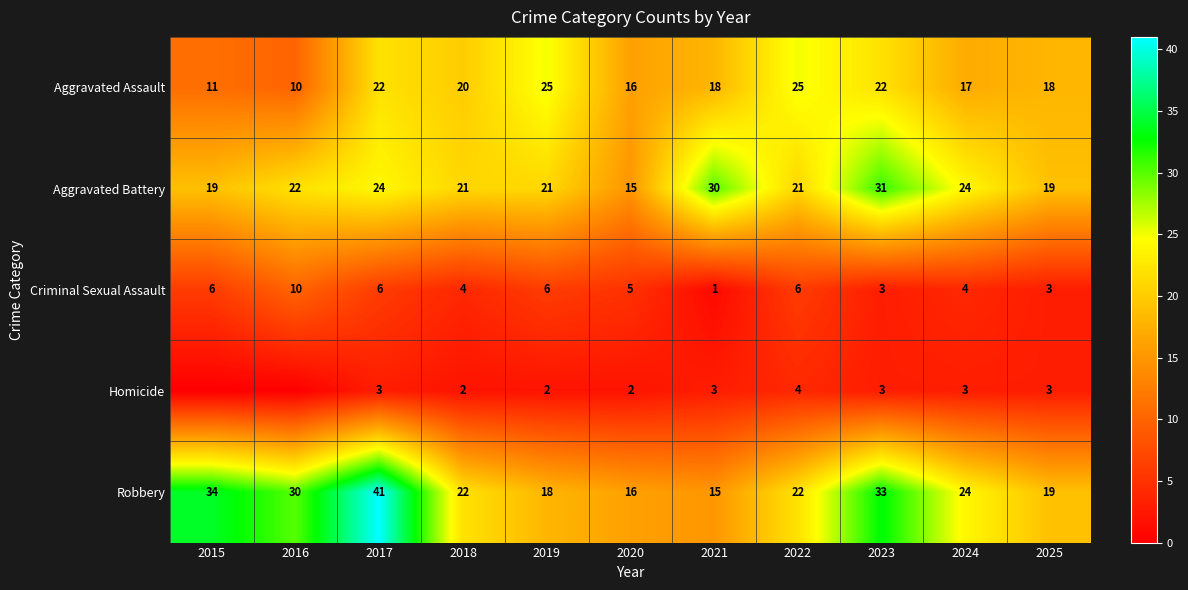

At 2017, list the series in order from smallest to largest.

Homicide, Criminal Sexual Assault, Aggravated Assault, Aggravated Battery, Robbery